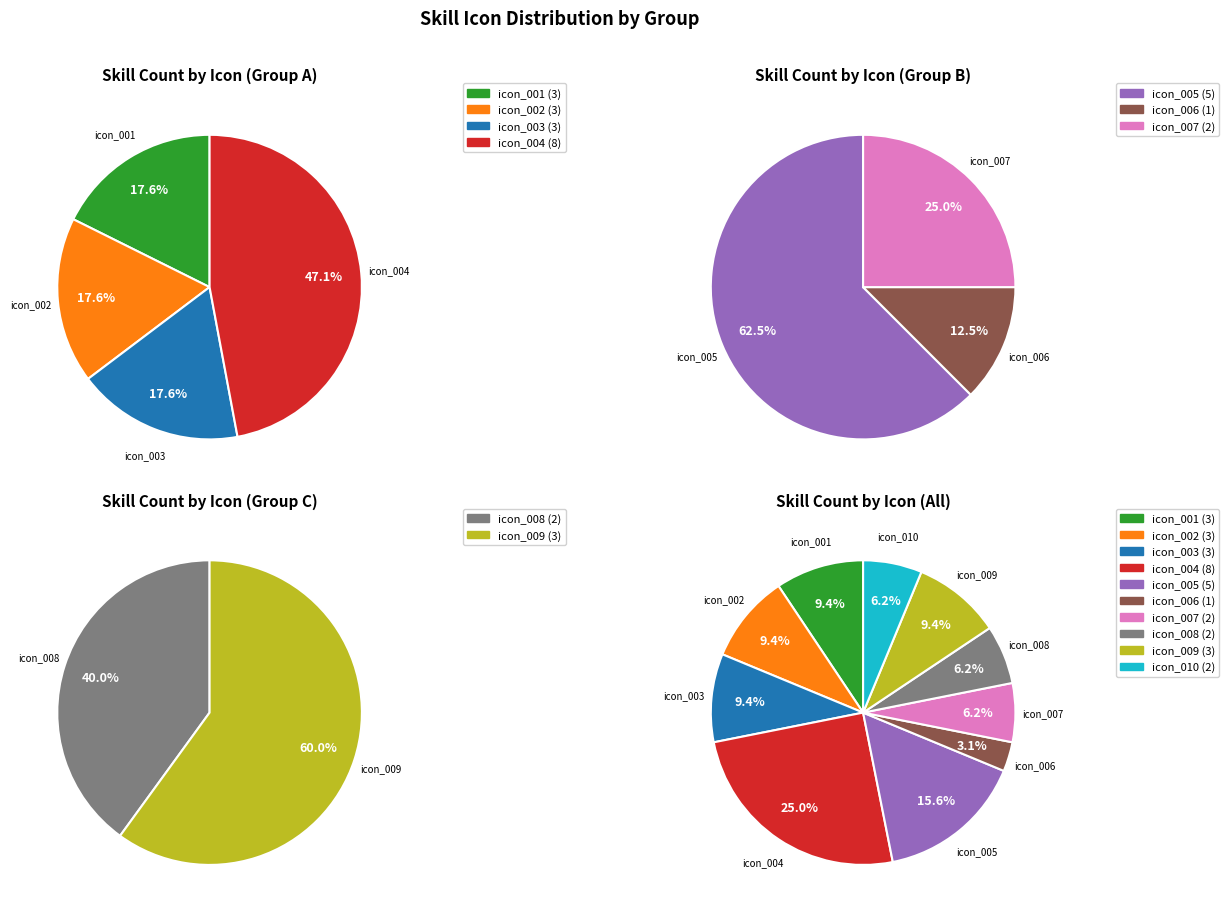

Is it true that skill_icon_004 is 25% of the pie?

True